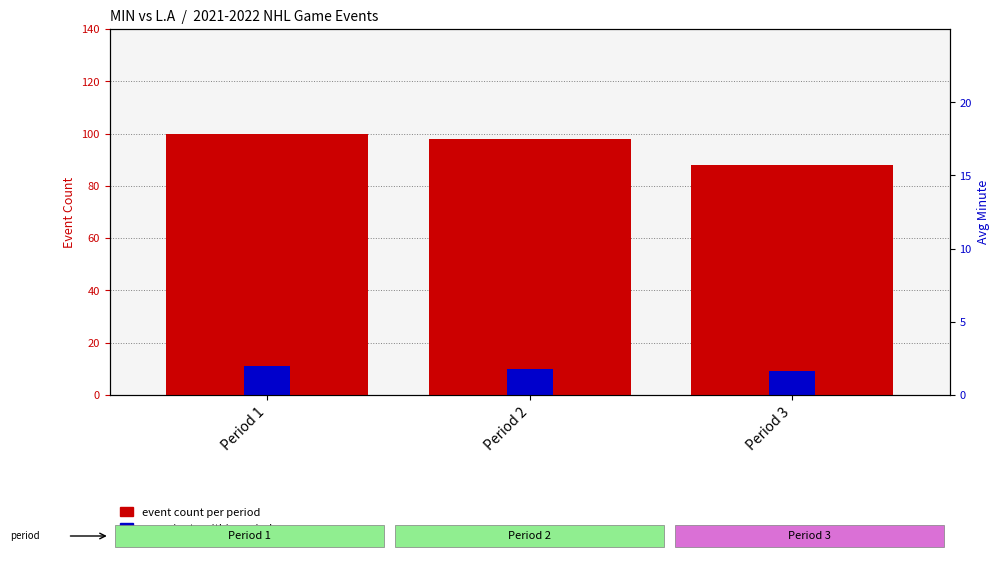

Which series has the widest spread of values?

event count